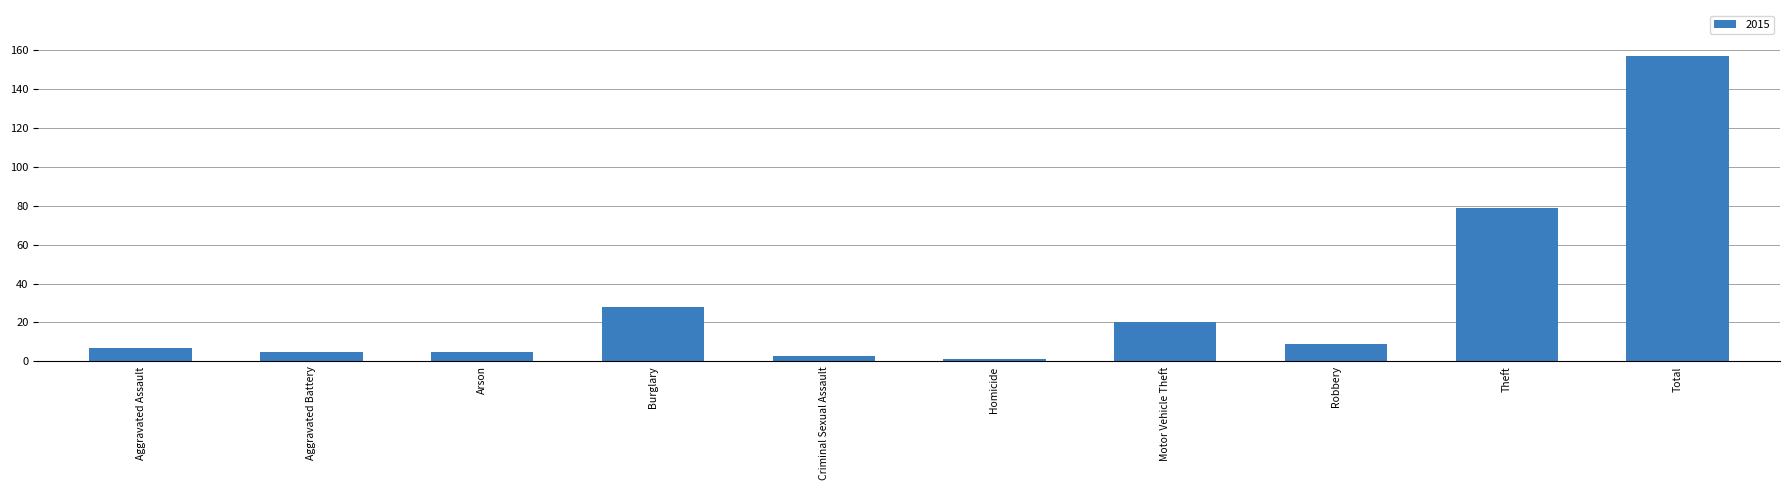

What is the difference between the maximum and minimum values?

156